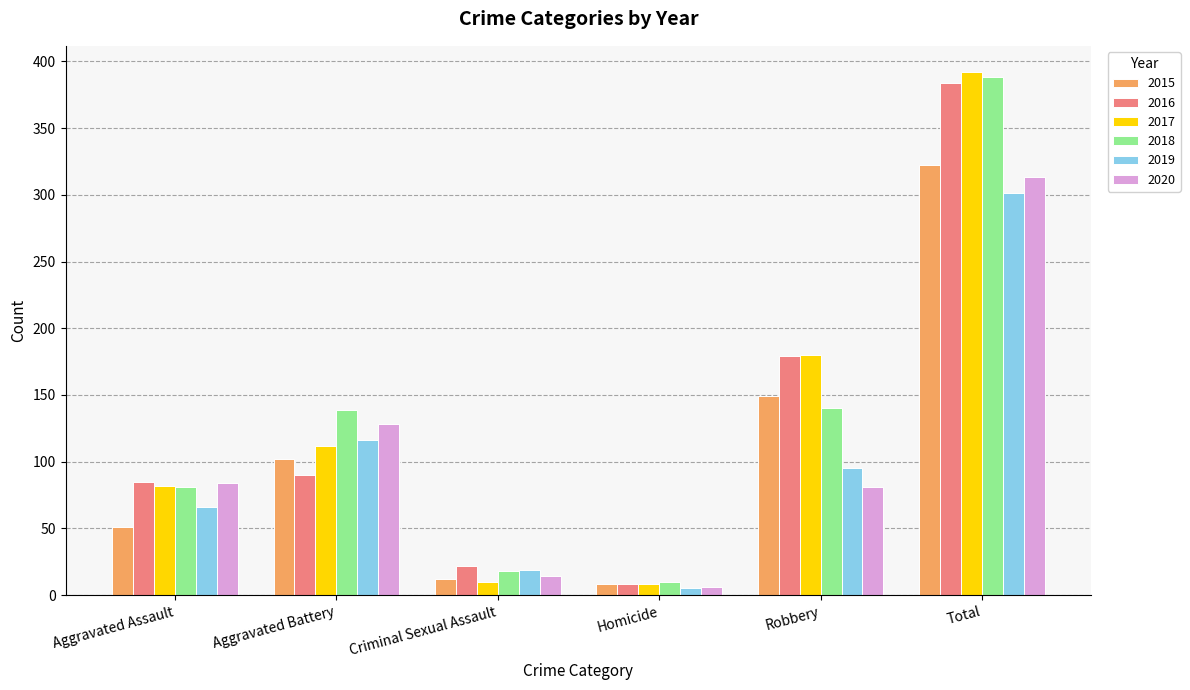

What is the difference between the second highest and second lowest values in the 2018 series?

122